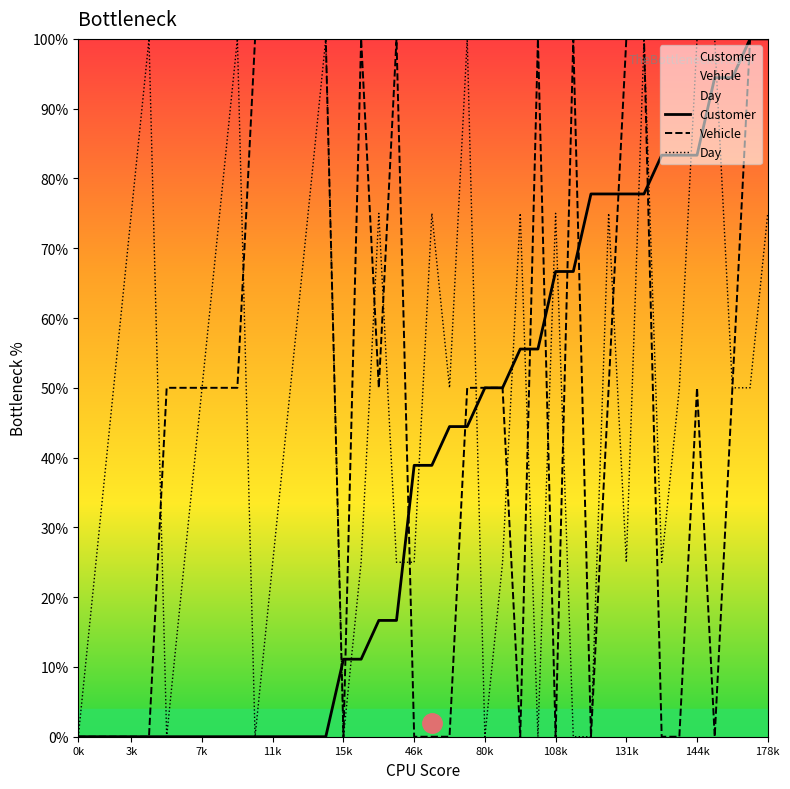

What is the label of the 23rd point from the right?

17